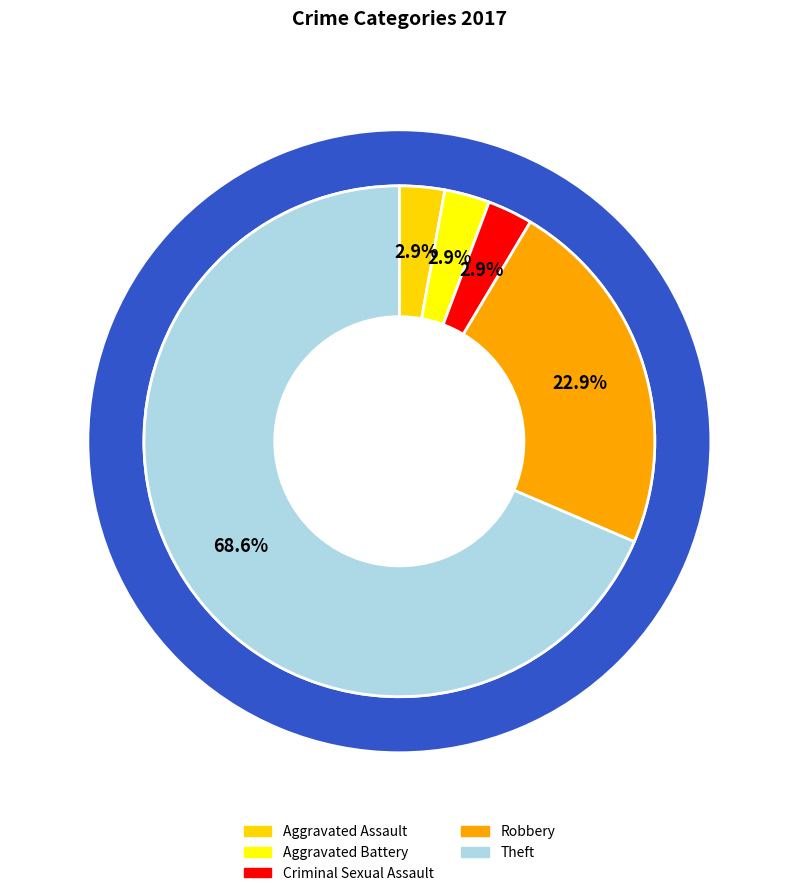

Which category has the biggest portion of the pie?

Theft